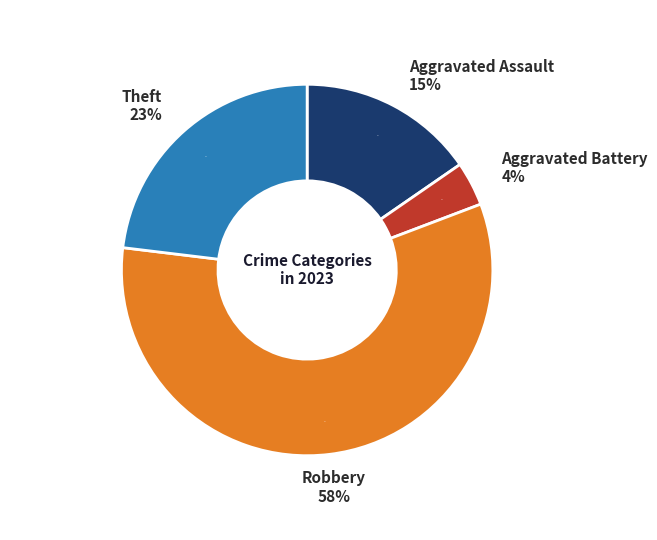

Which category accounts for the majority?

Robbery